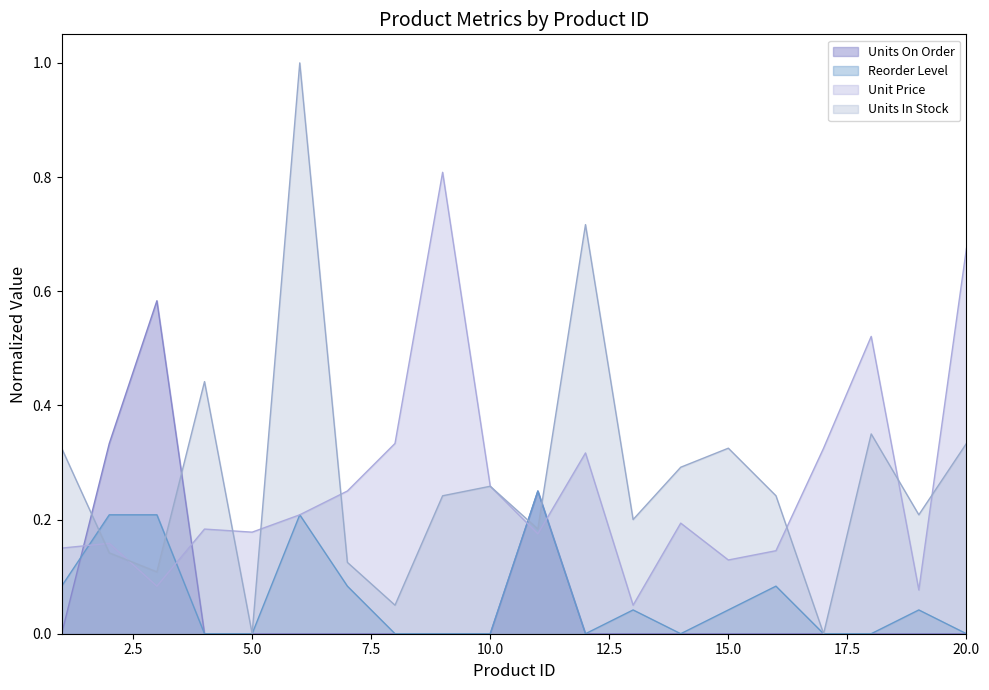

True or false: Reorder Level and Unit Price cross at least once.

True